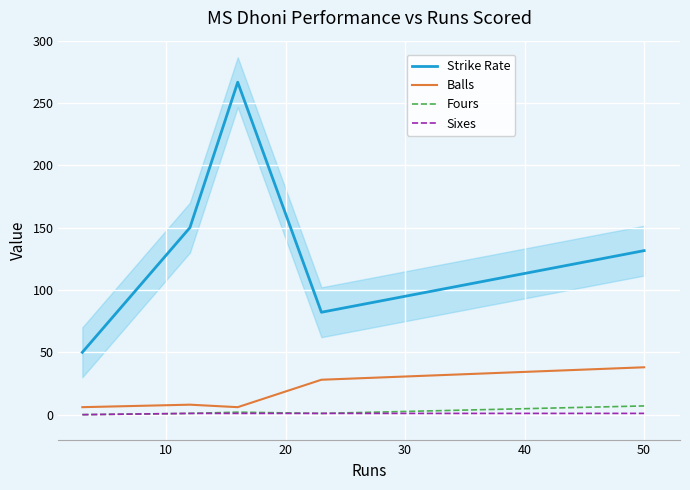

True or false: Strike Rate and Balls cross at least once.

False